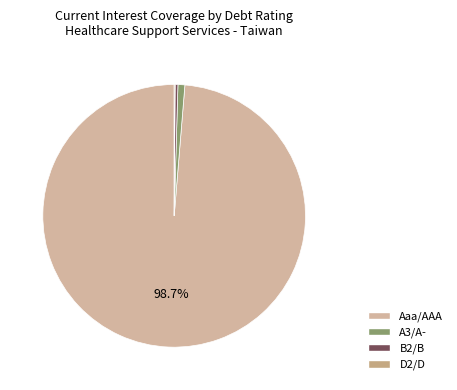

What is the smallest slice in the pie chart?

D2/D